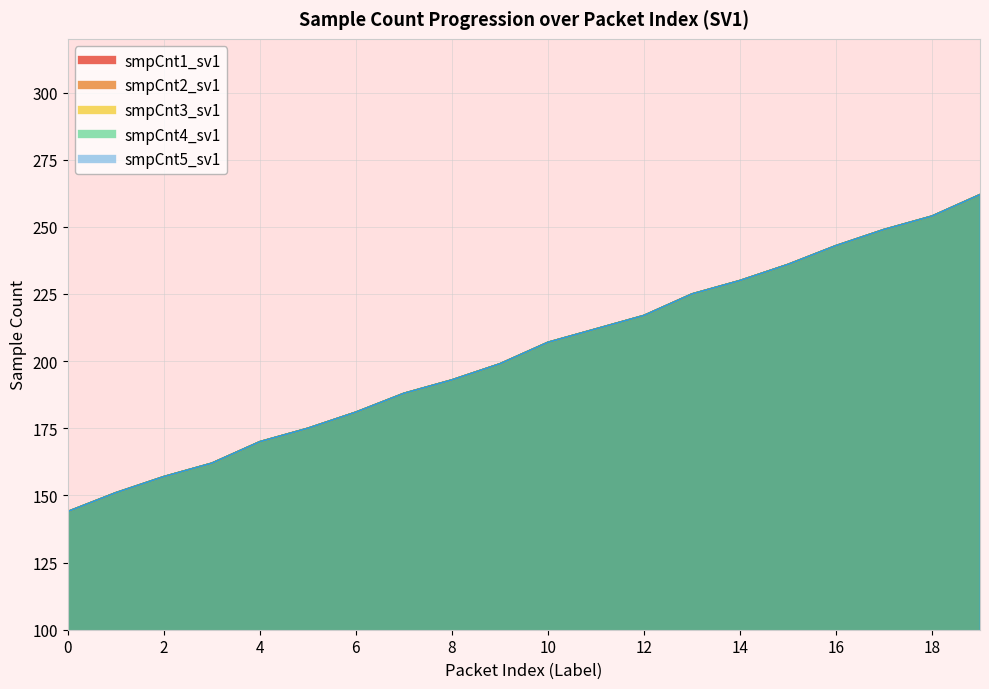

True or false: smpCnt2_sv1 and smpCnt1_sv1 intersect in this chart.

False